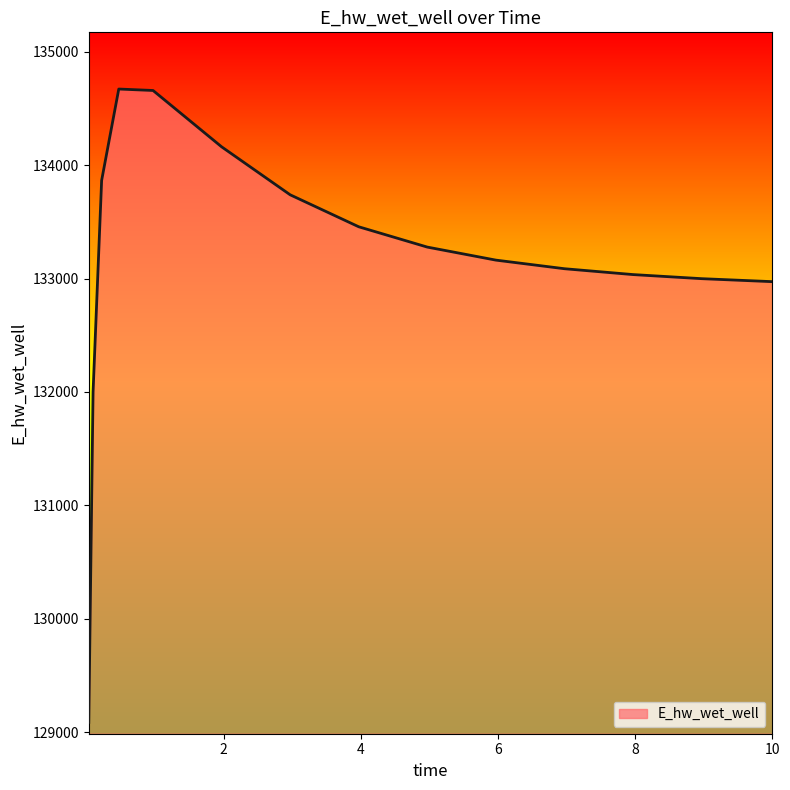

What is the greatest value displayed?

134671.4